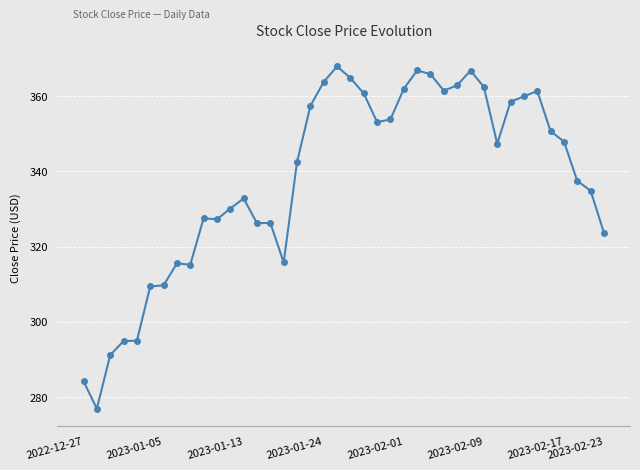

What is the value of the 27th point from the left?

365.9